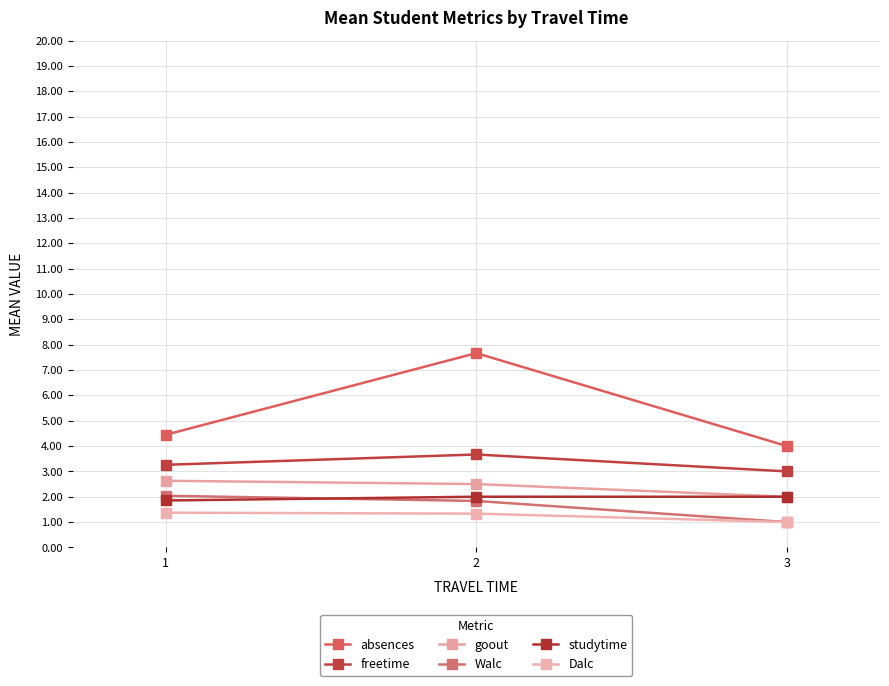

What is the difference between the studytime values at 3 and 1?

0.1